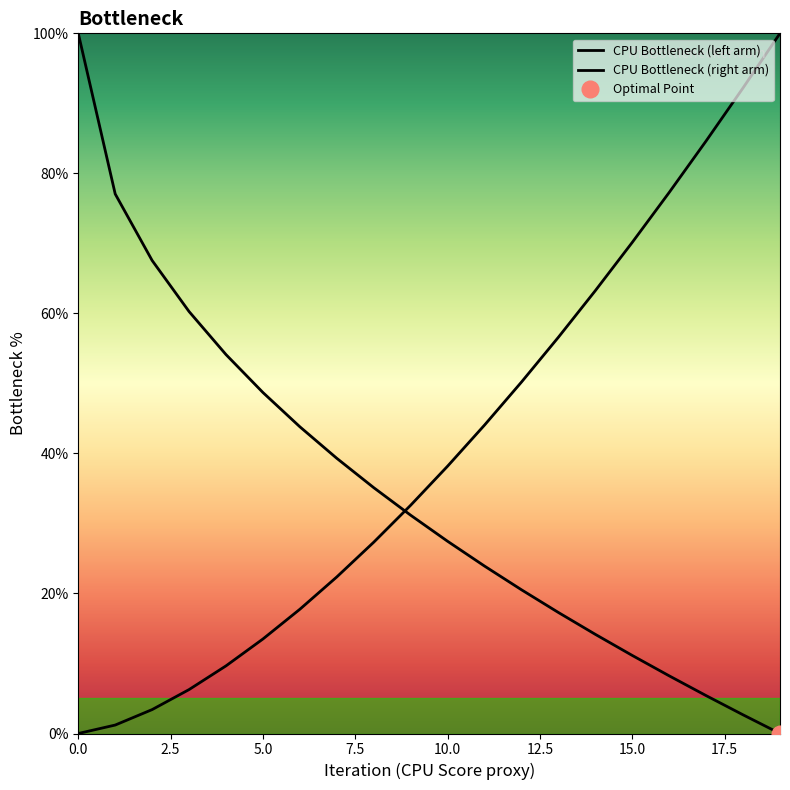

What is the difference between the maximum and minimum values in the CPU Bottleneck (right arm) series?

100.0